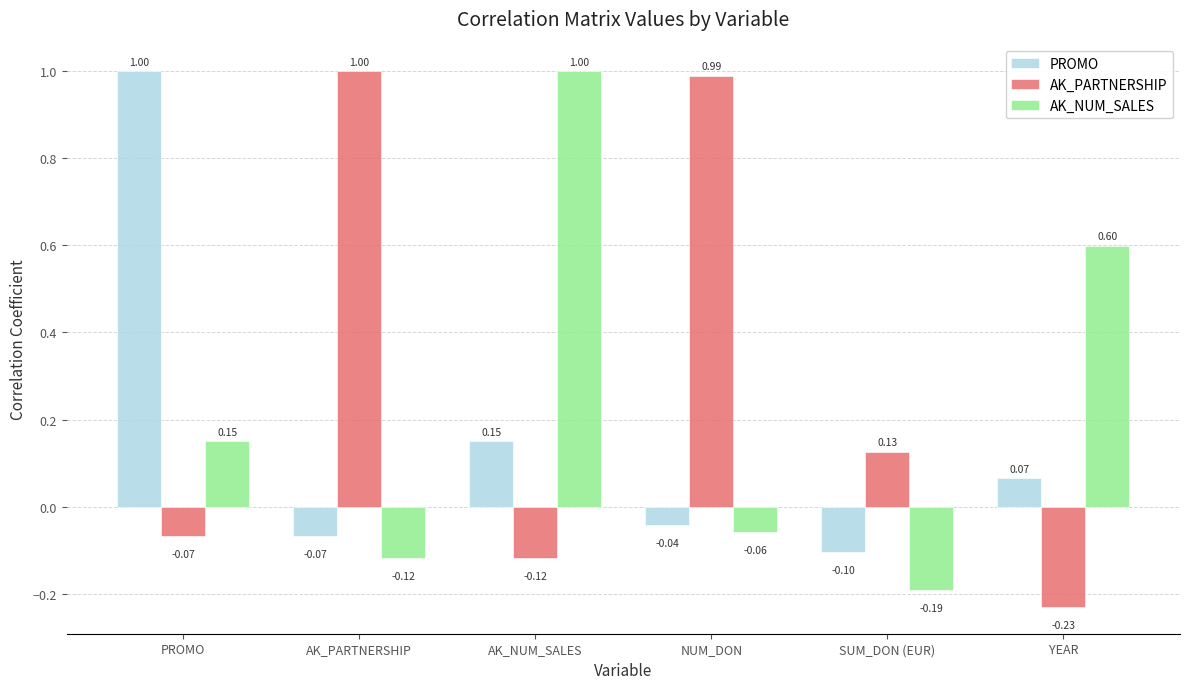

What is the label of the 1st bar from the left?

PROMO